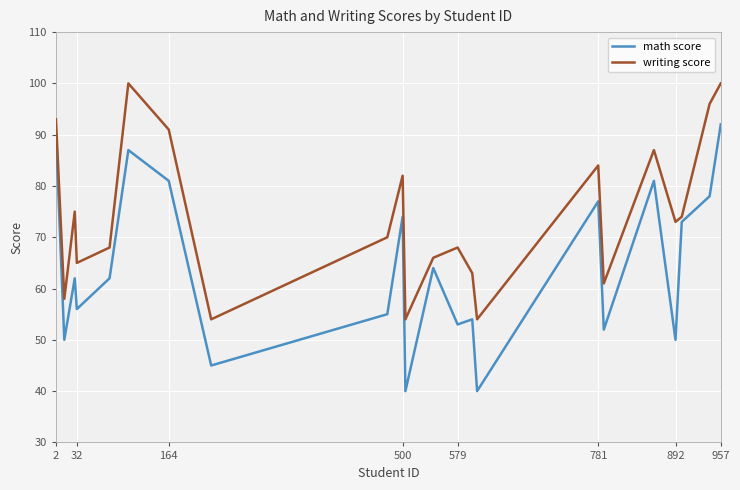

Which series has the largest total across all categories?

writing score